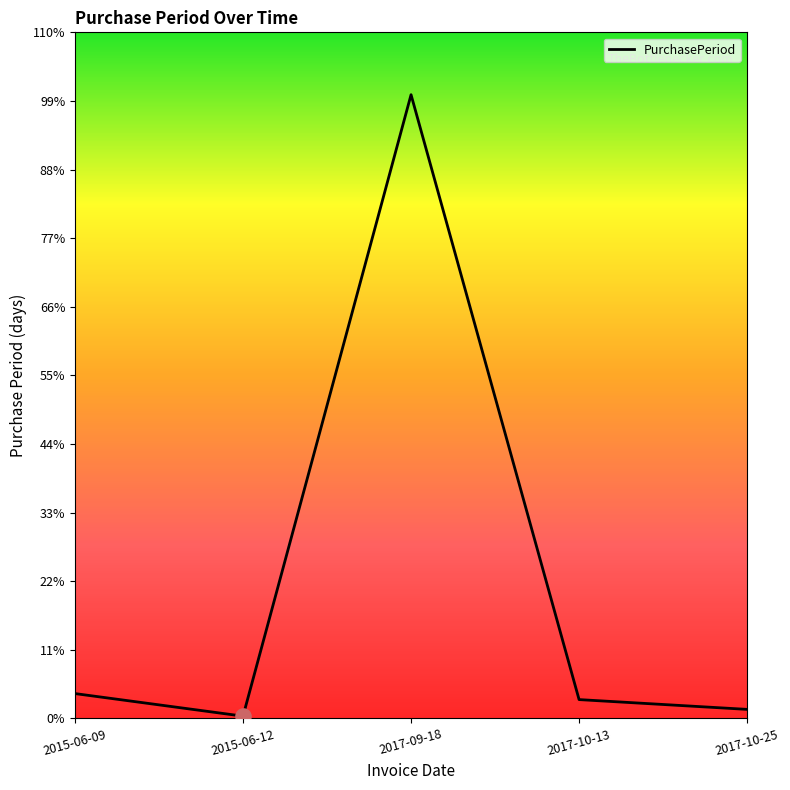

Approximately how many times larger is the value at 2015-06-12 compared to 2017-10-25?

0.2